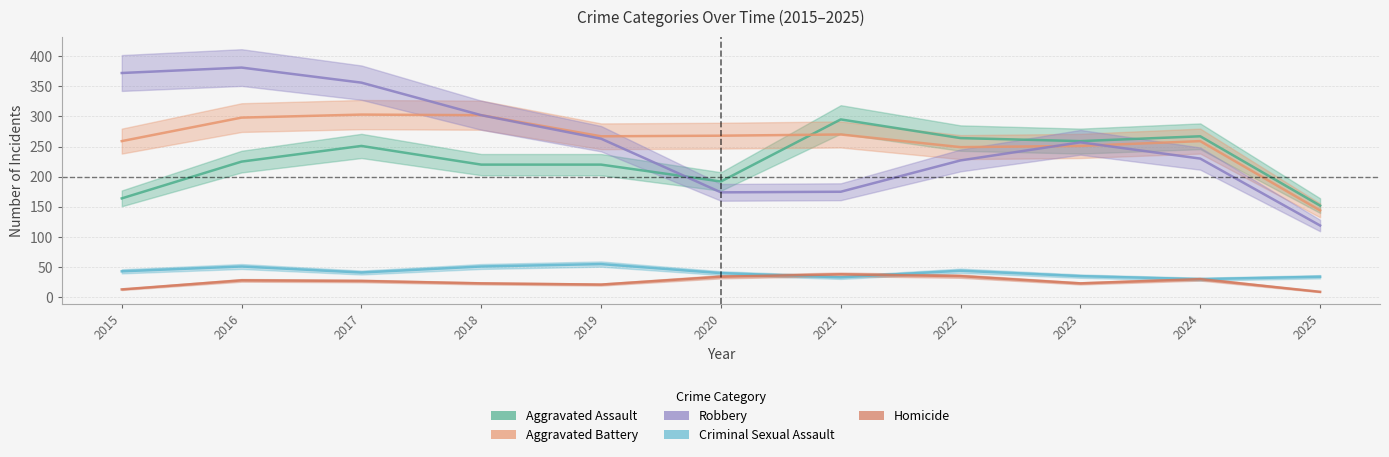

What is the difference between the maximum and minimum values in the Criminal Sexual Assault series?

25